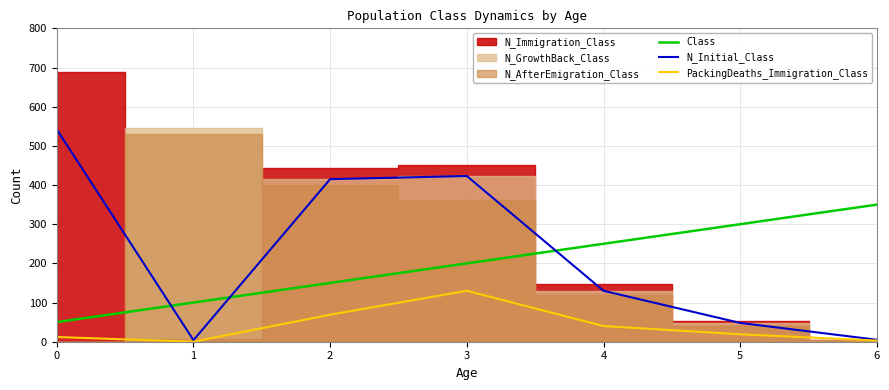

What is the spread (max minus min) of values at 6?

347